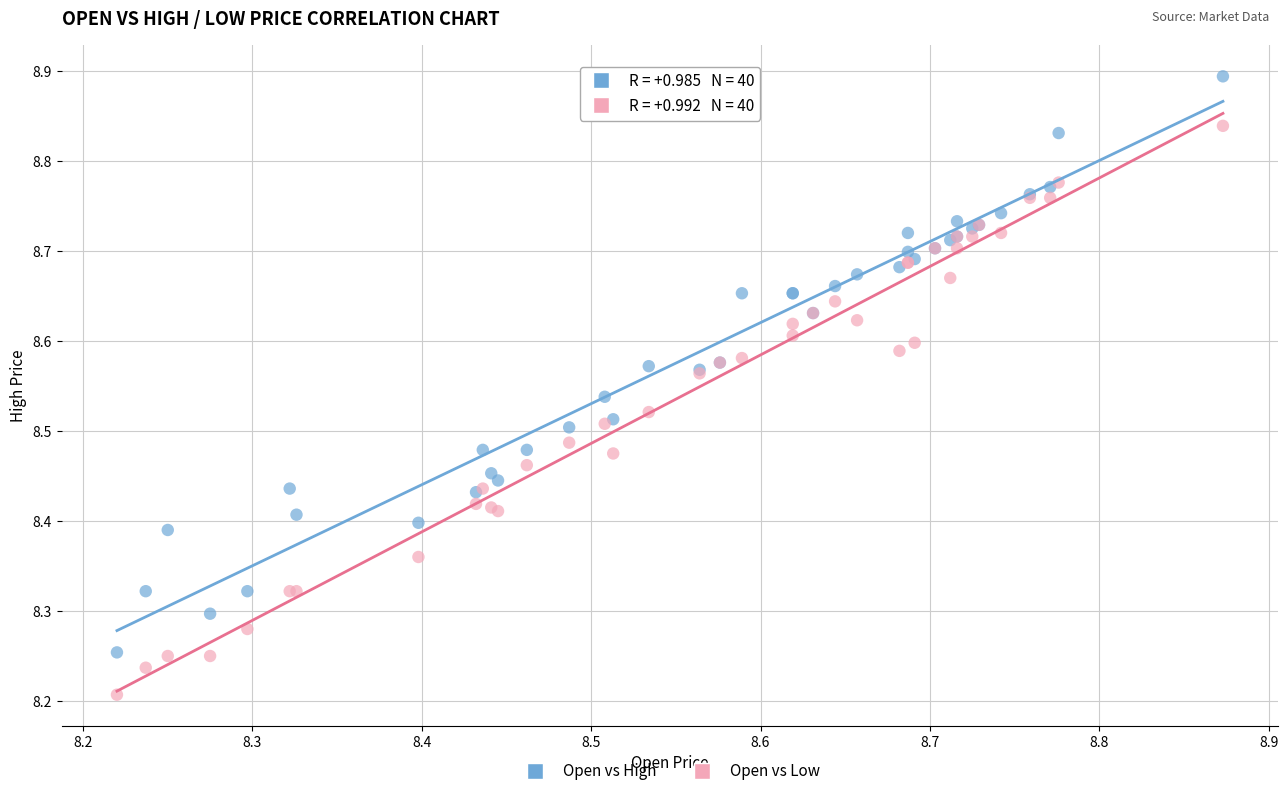

Which series has the largest Y range (max minus min)?

Open vs High